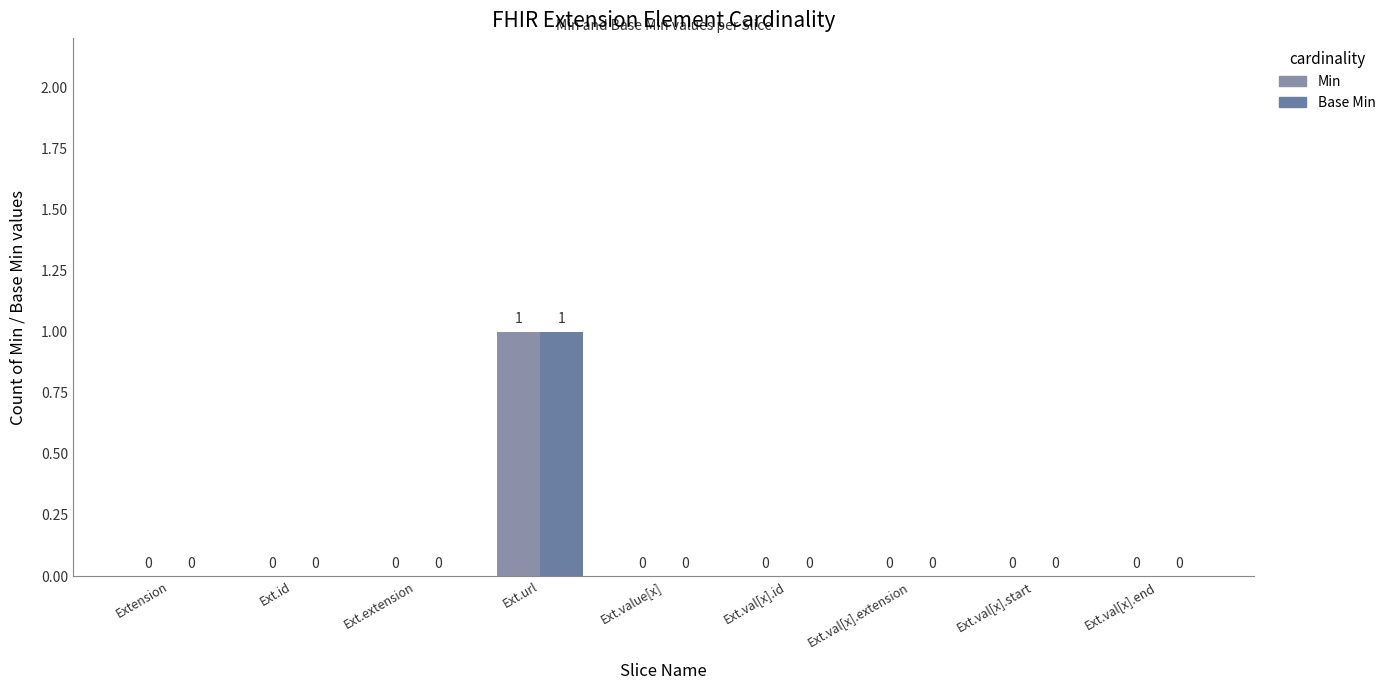

True or false: Base Min has a value of 0 at Ext.extension.

True